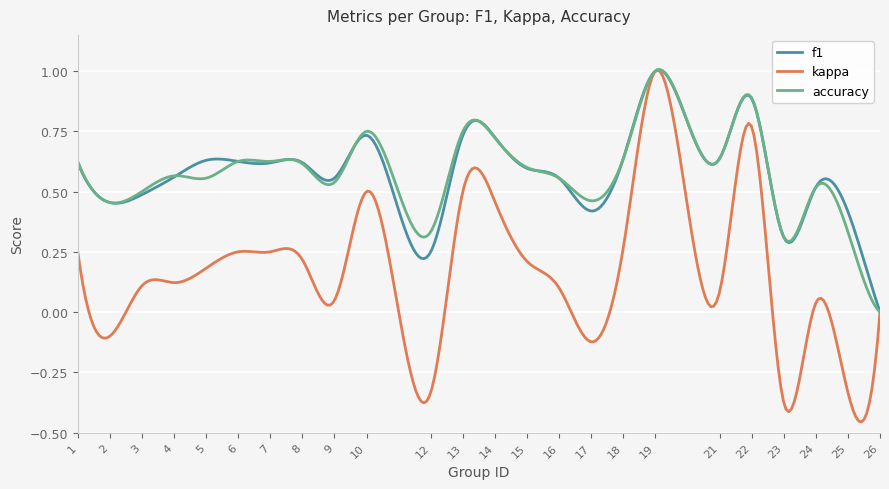

Which series has the largest range (max minus min)?

kappa